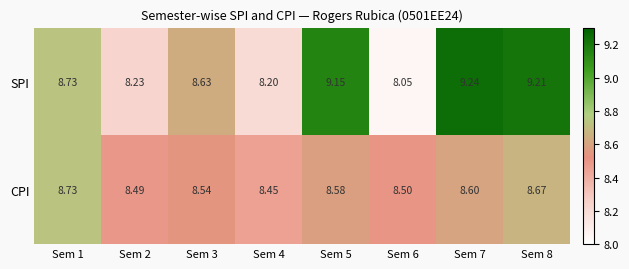

Between Sem 3 and Sem 6, which series saw the biggest shift?

SPI